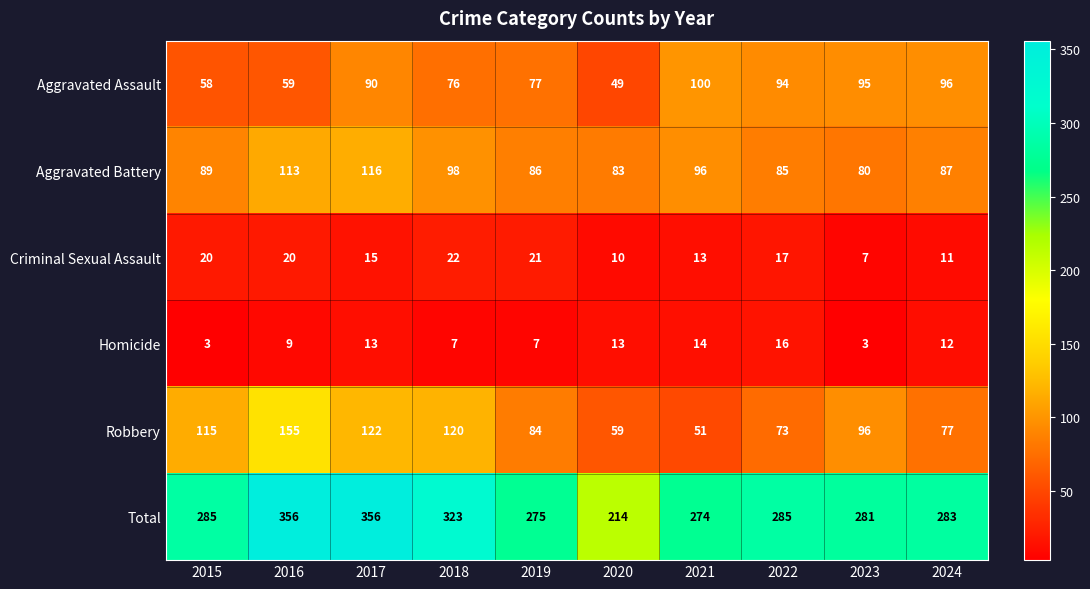

What is the approximate value of Aggravated Assault at 2021?

100